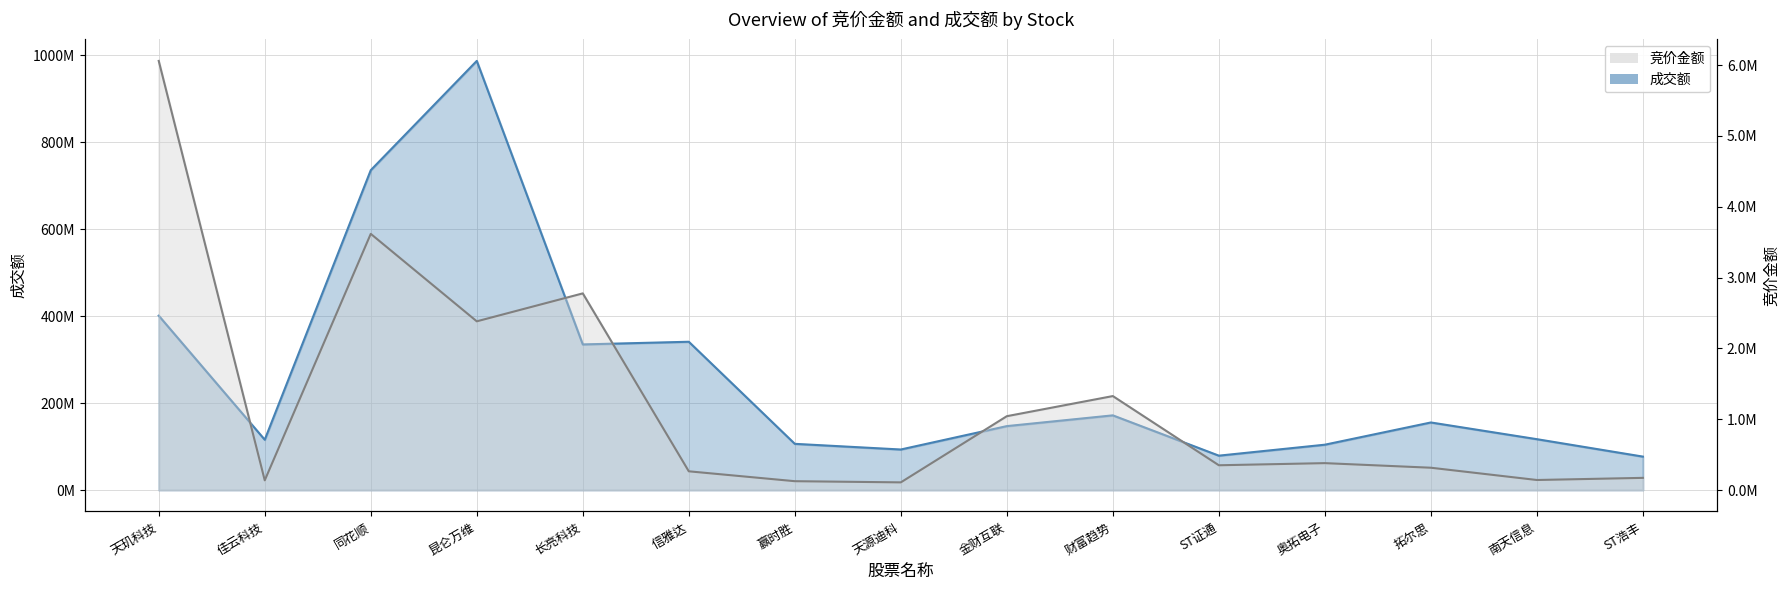

What is the label of the 8th point from the right?

天源迪科